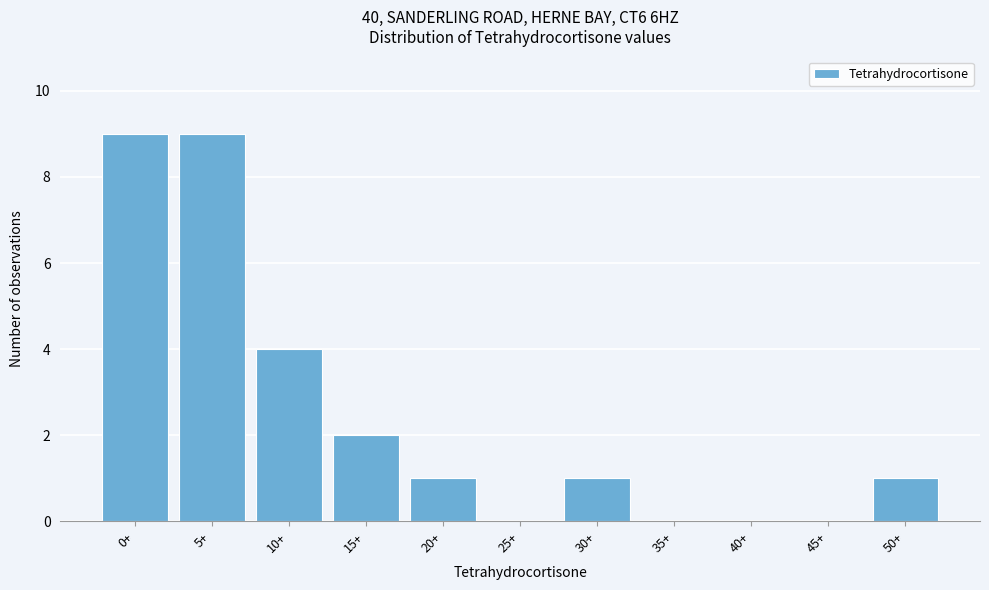

Reading left to right, list all the values displayed in this chart.

0+=9	5+=9	10+=4	15+=2	20+=1	25+=0	30+=1	35+=0	40+=0	45+=0	50+=1